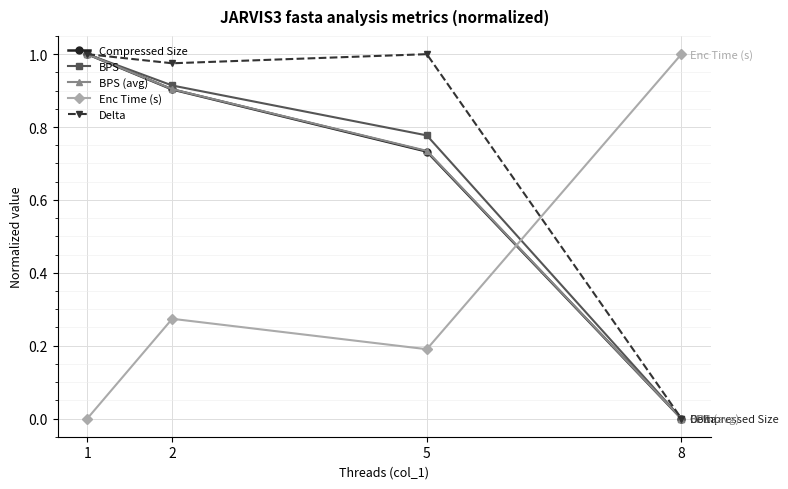

List the labels in order of Enc Time (s) value, smallest first.

1, 5, 2, 8